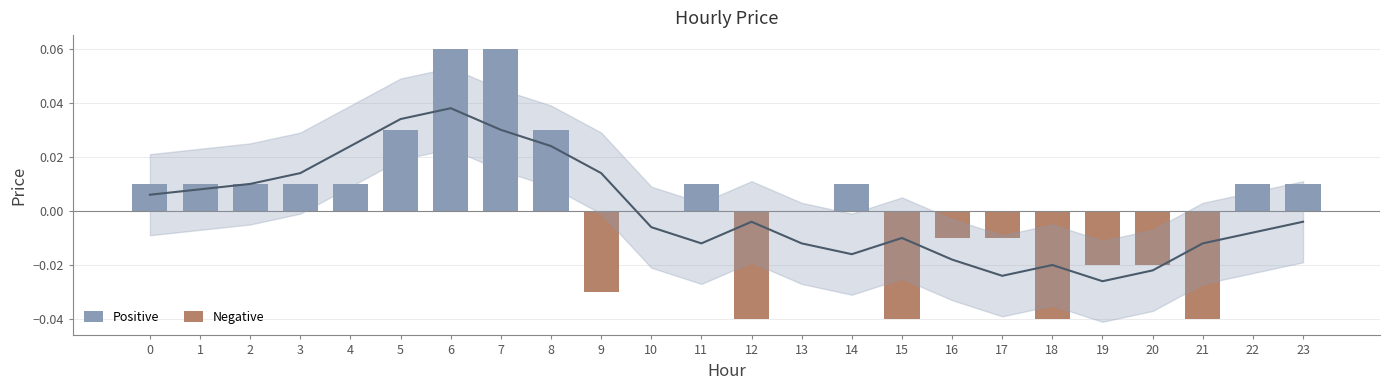

Reading left to right, extract all data points from this chart.

0=0.0	1=0.0	2=0.0	3=0.0	4=0.0	5=0.0	6=0.1	7=0.1	8=0.0	9=-0.0	10=0.0	11=0.0	12=-0.0	13=0.0	14=0.0	15=-0.0	16=-0.0	17=-0.0	18=-0.0	19=-0.0	20=-0.0	21=-0.0	22=0.0	23=0.0